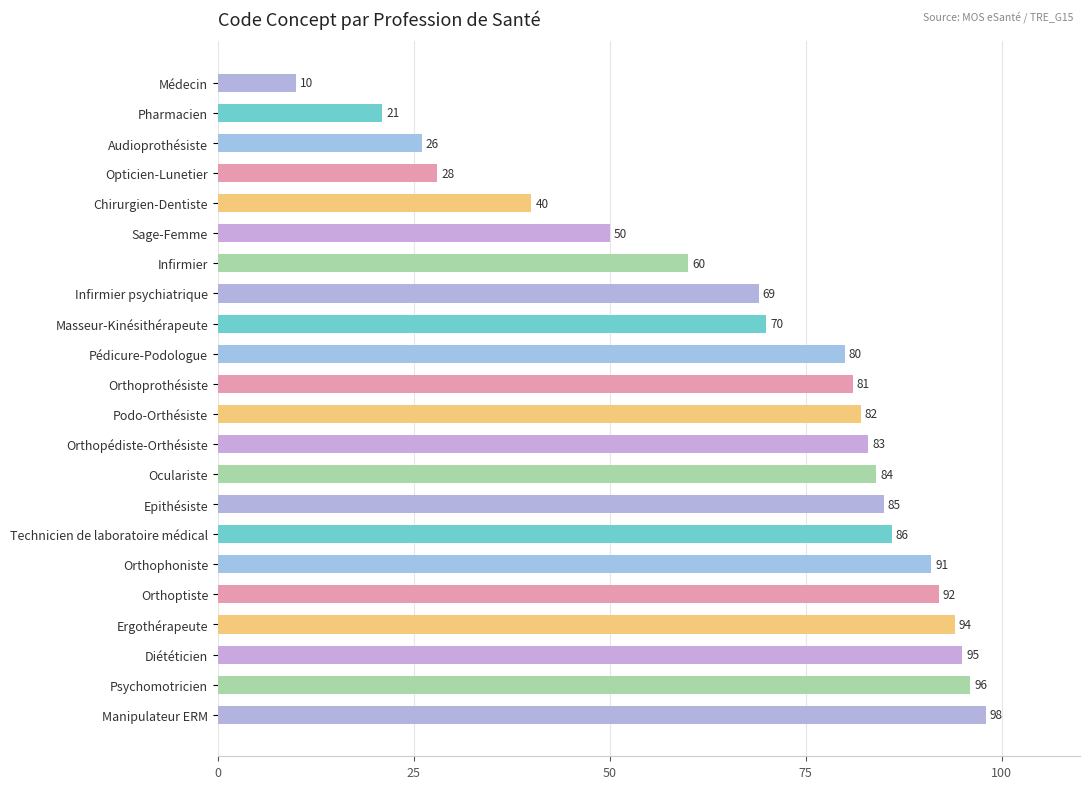

What is the label of the 21st bar from the bottom?

Pharmacien